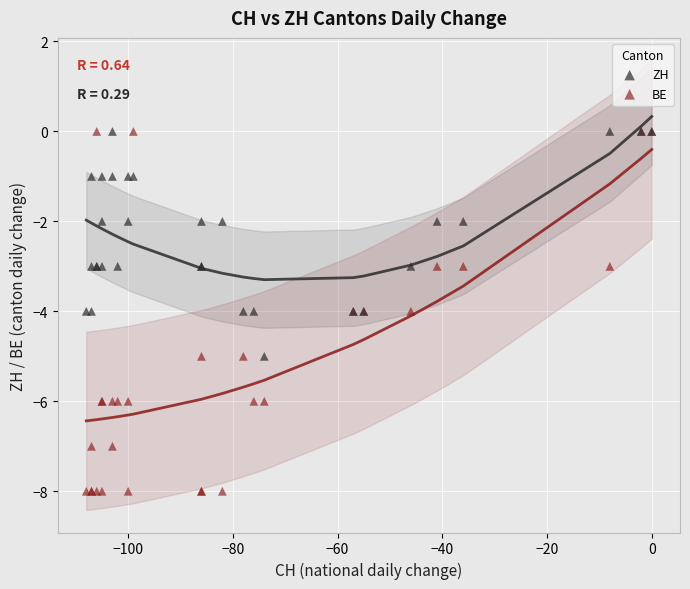

What are all the series names shown in the legend?

ZH, BE